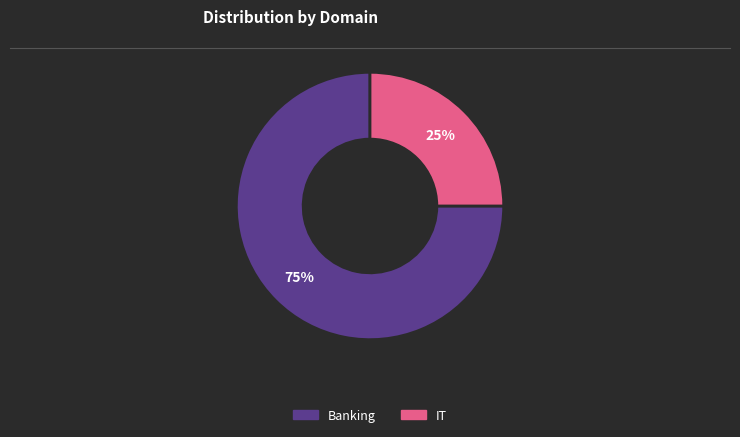

Is the sum of Banking and IT greater than half?

Yes